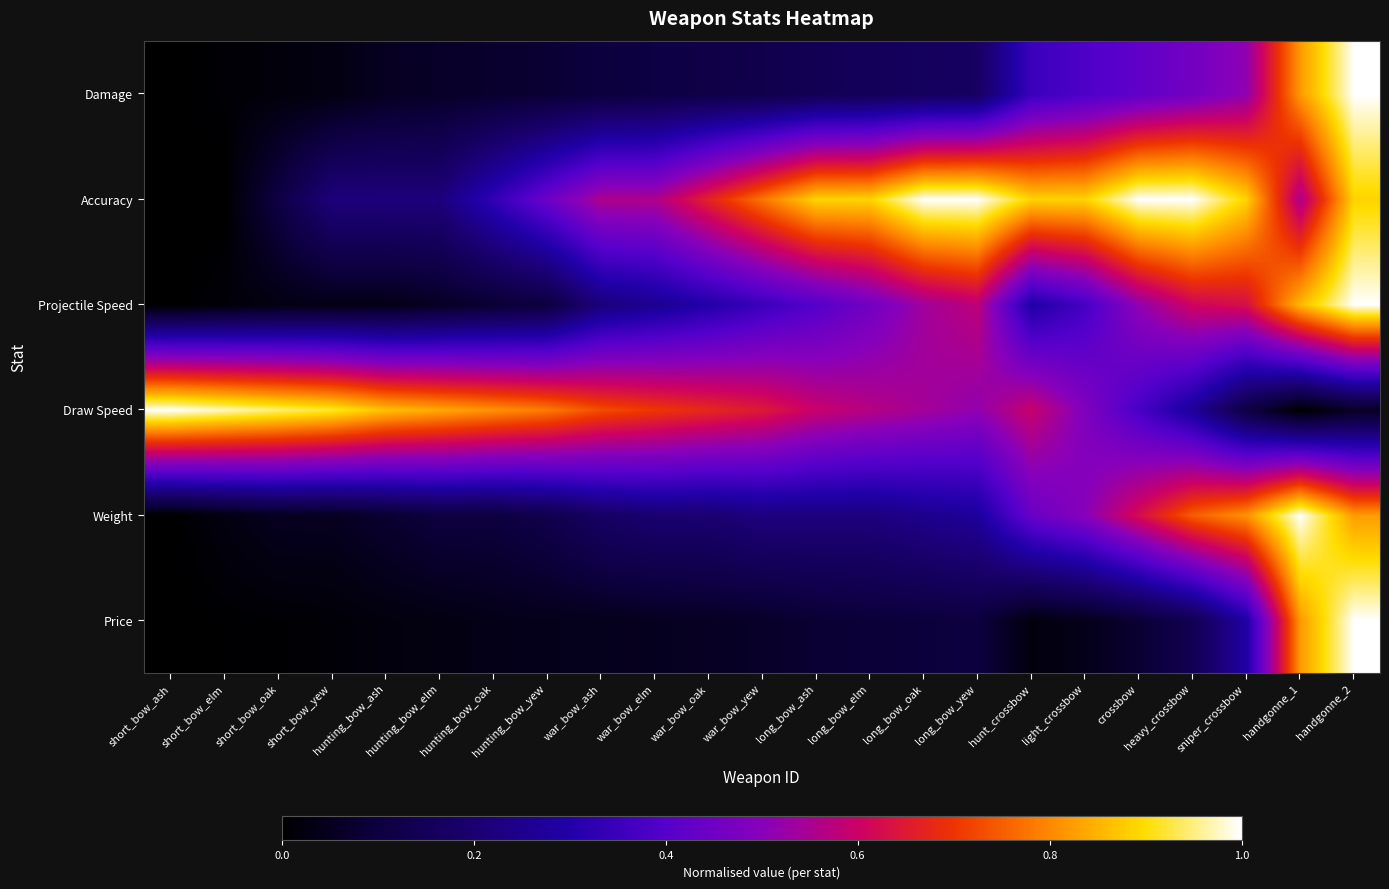

Between crossbow and hunting_bow_ash, which is larger?

crossbow